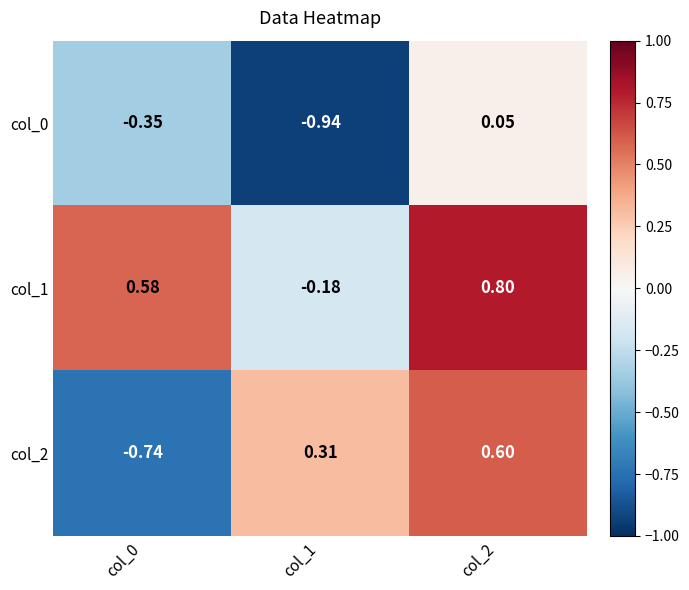

Is the value of col_2 at col_0 greater than the value of col_0 at col_1?

Yes